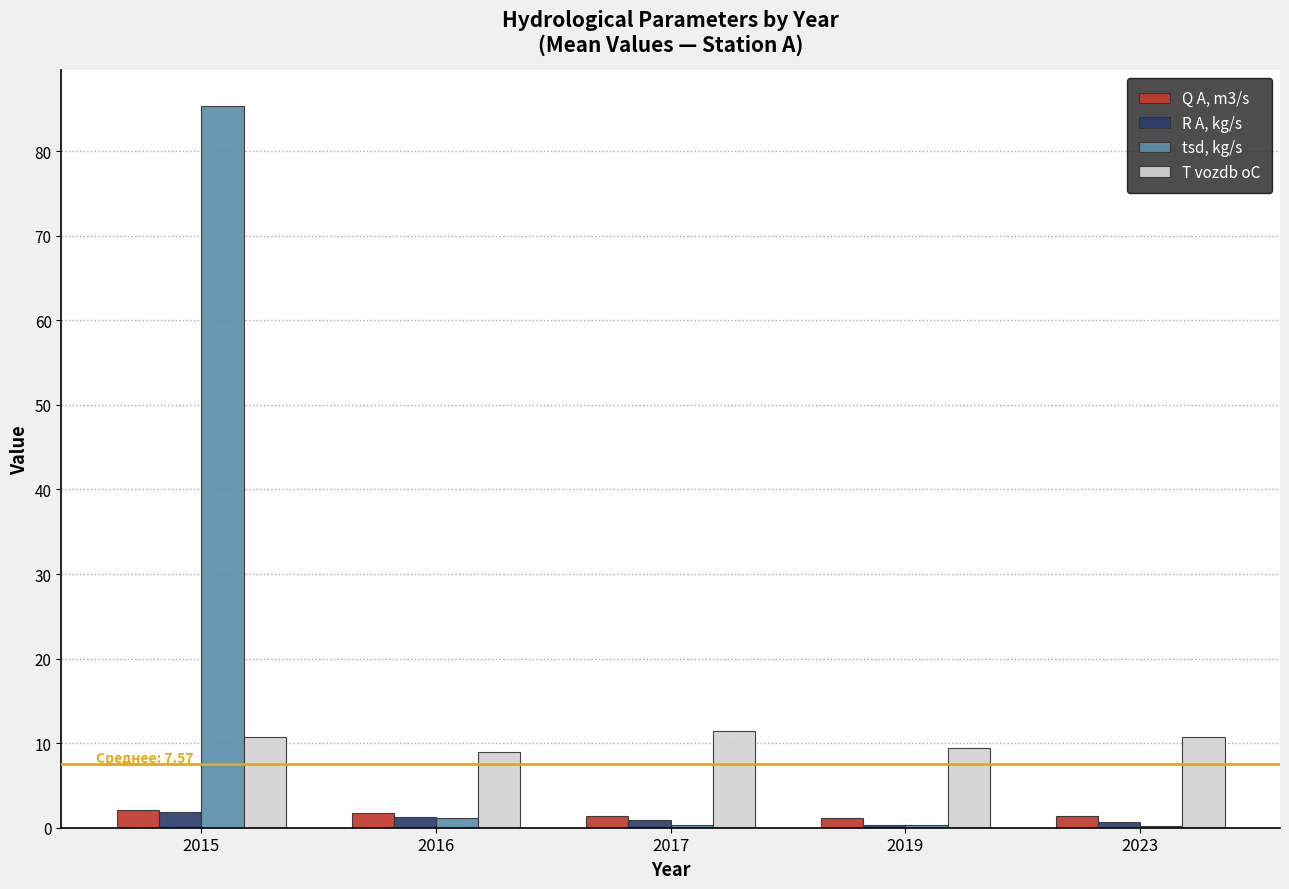

At which category is the sum across all series the highest?

2015